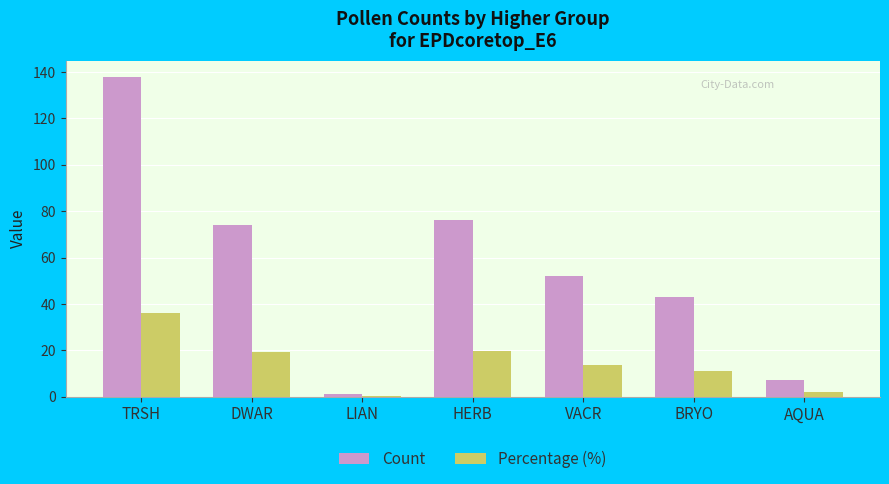

How many groups of bars are there?

7